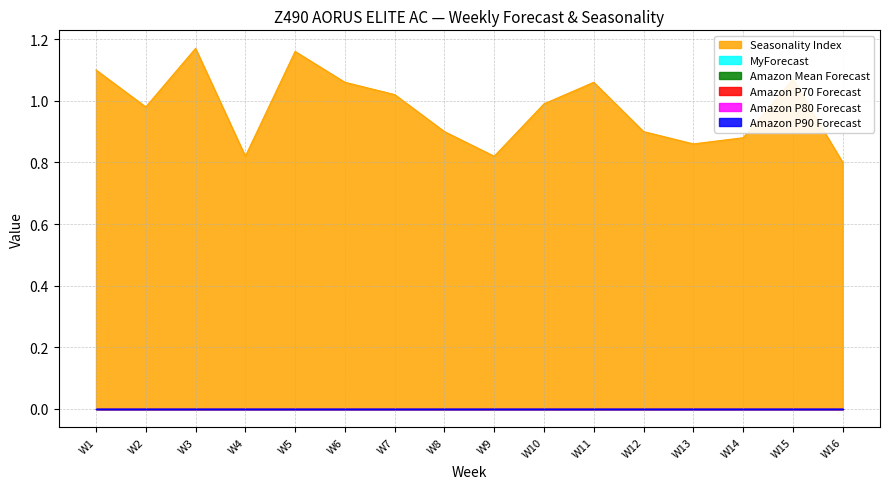

Is the value of Seasonality Index at W6 greater than the value of Amazon P90 Forecast at W8?

Yes